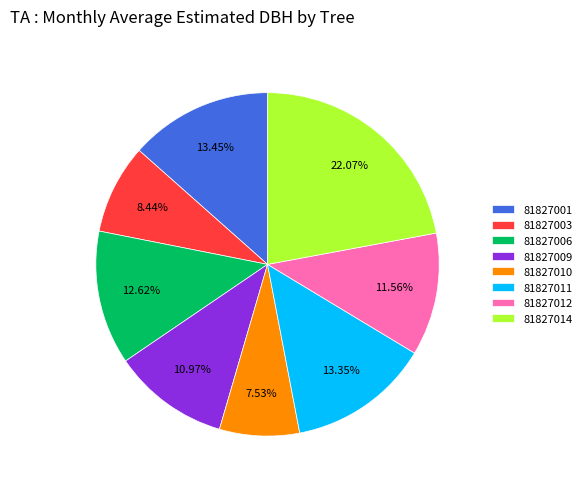

Which slice is the smallest?

81827010